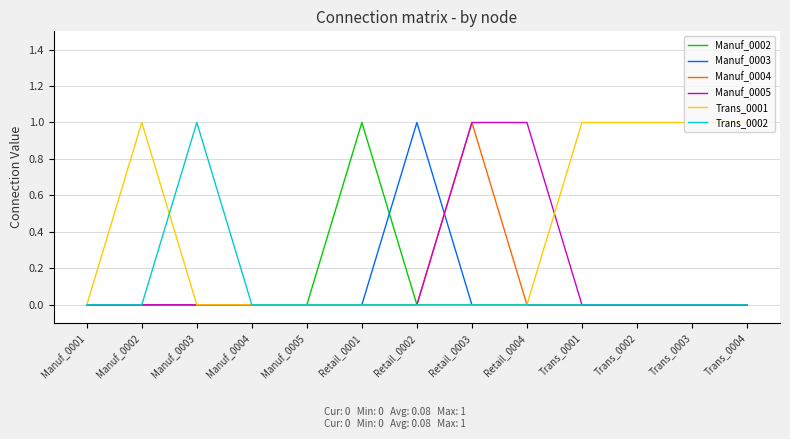

Is this an area chart (filled region under the line)?

No